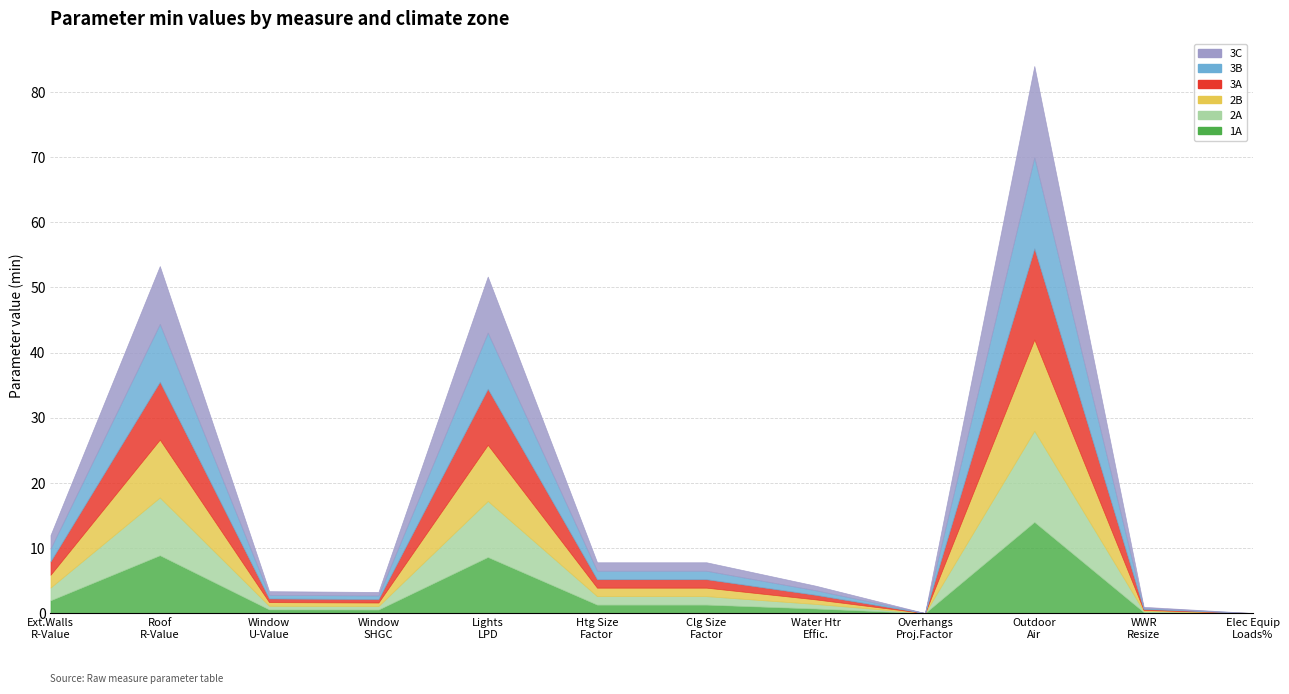

What is the difference between the 3B values at AddOverhangsByProjectionFactor and SetHeatingandCoolingSizingFactors_htg?

1.3